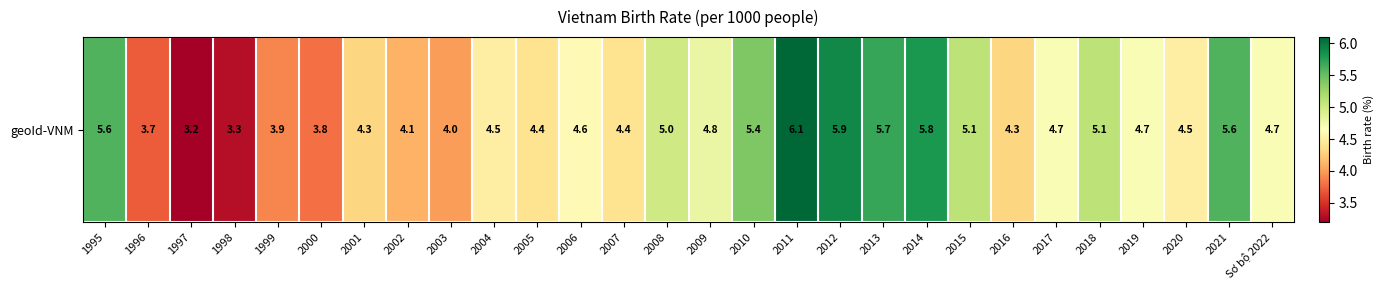

At which label is the value closest to 4?

2003